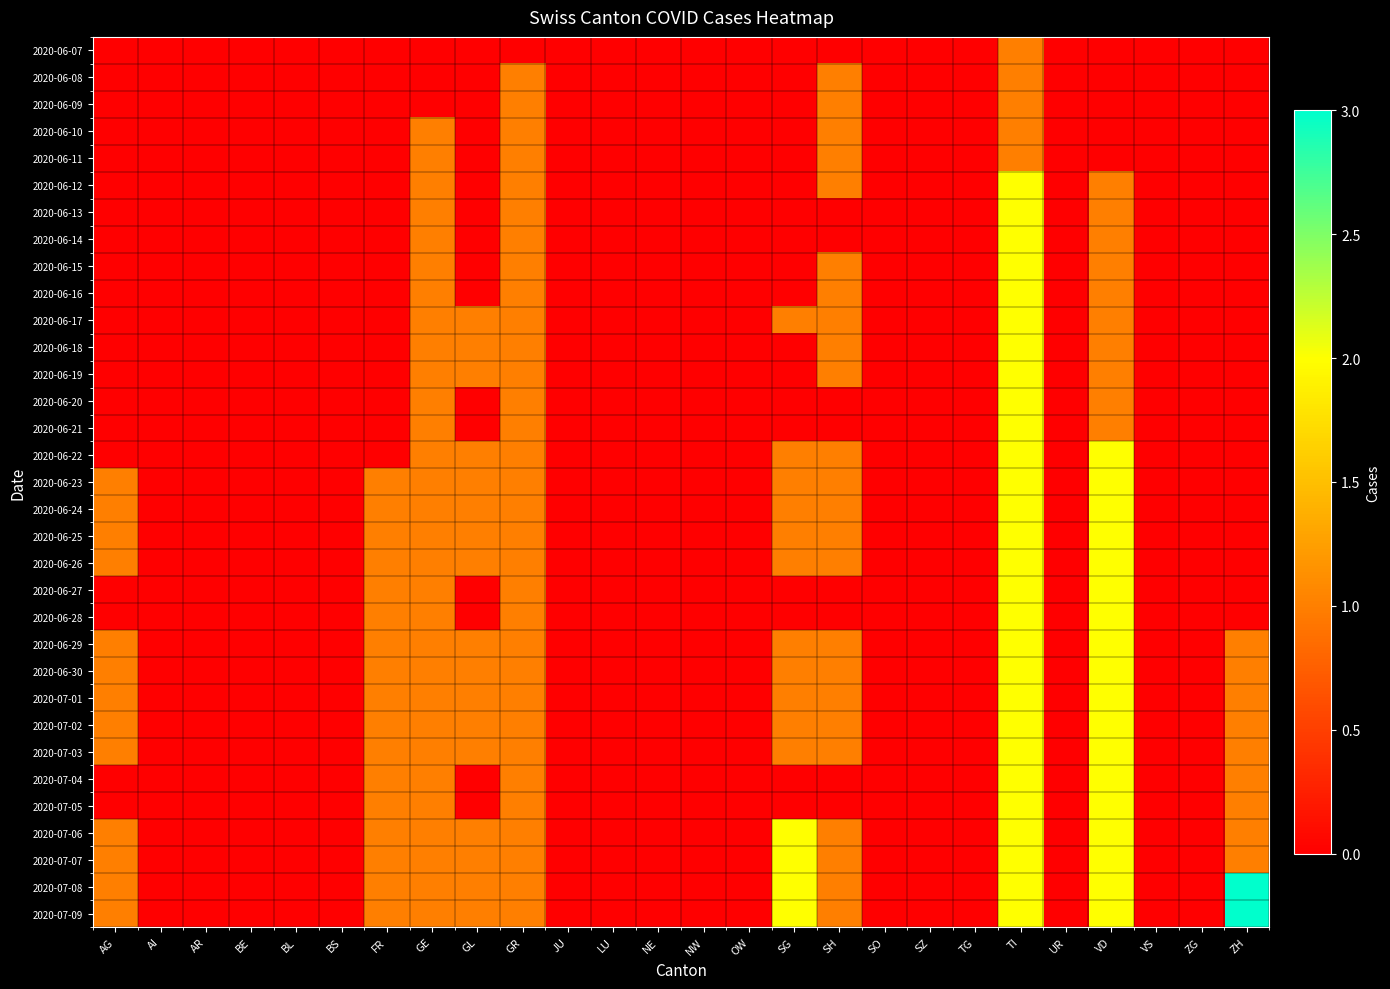

At how many categories does at least one series exceed 1?

4